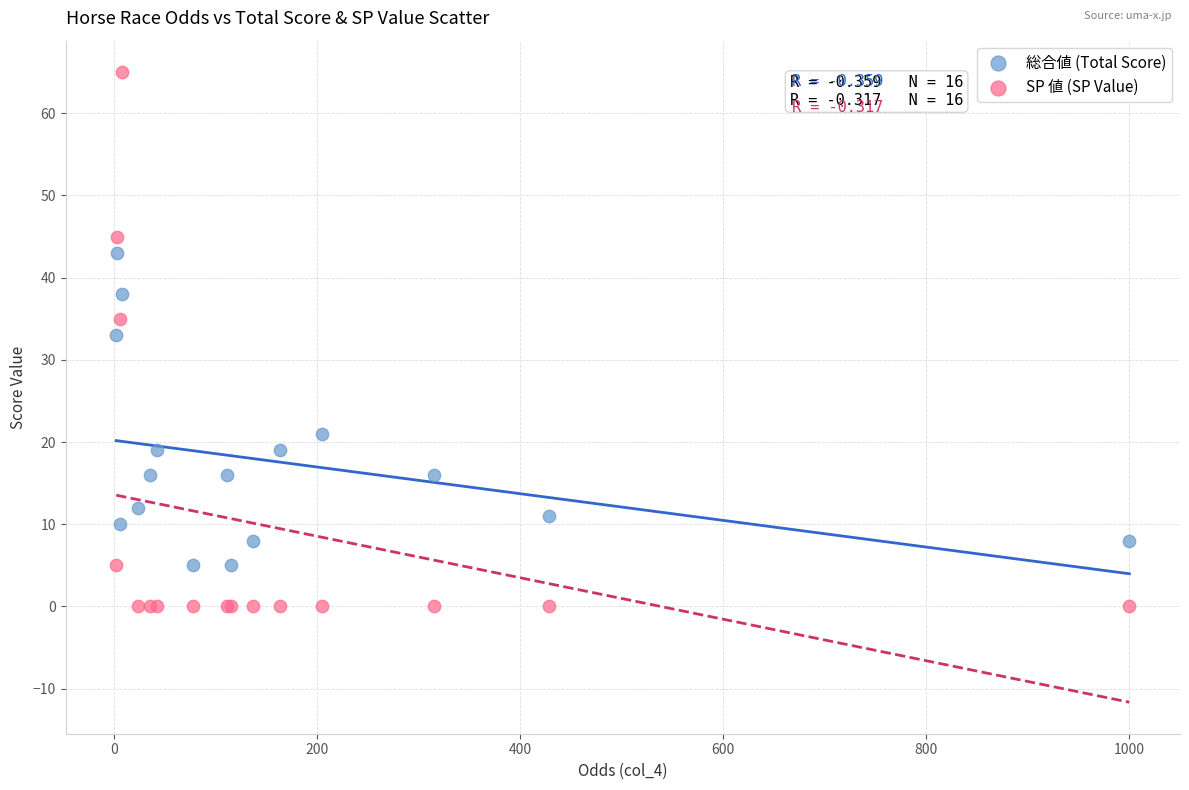

What are all the series names shown in the legend?

総合値 (Total Score), SP 値 (SP Value)